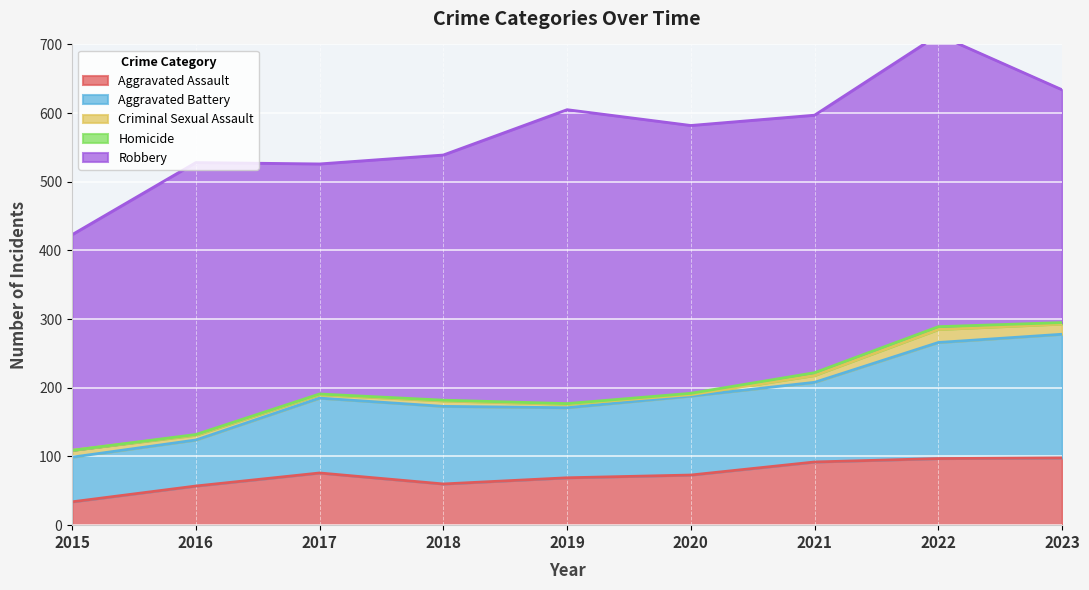

Which series has the widest spread of values?

Aggravated Battery